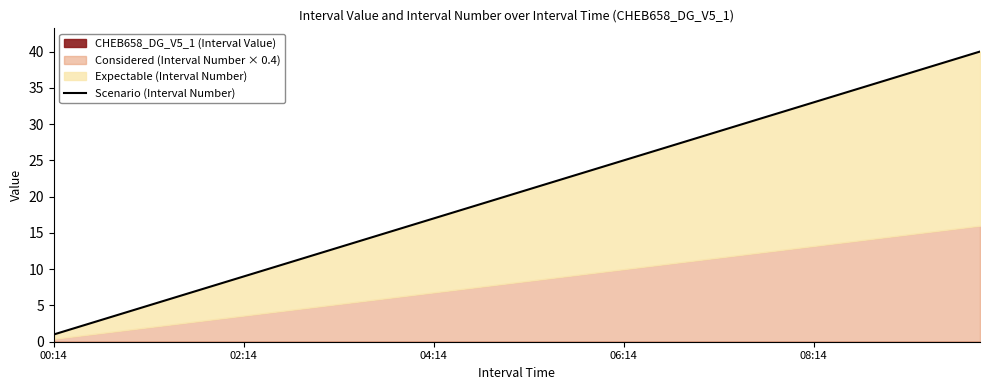

Reading right to left, what are all the values shown in this chart?

40	39	38	37	36	35	34	33	32	31	30	29	28	27	26	25	24	23	22	21	20	19	18	17	16	15	14	13	12	11	10	9	8	7	6	5	4	3	2	1